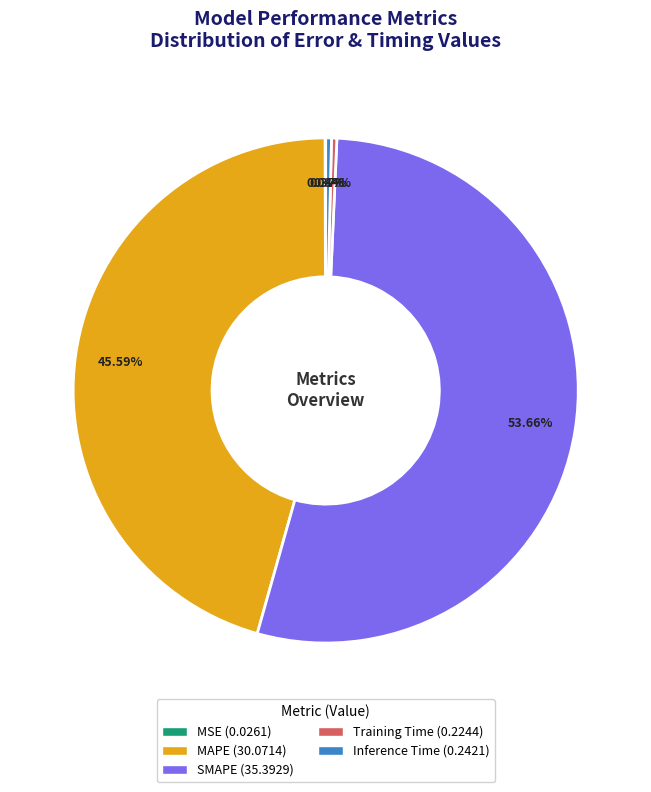

Does Inference Time represent more than half of the total?

No